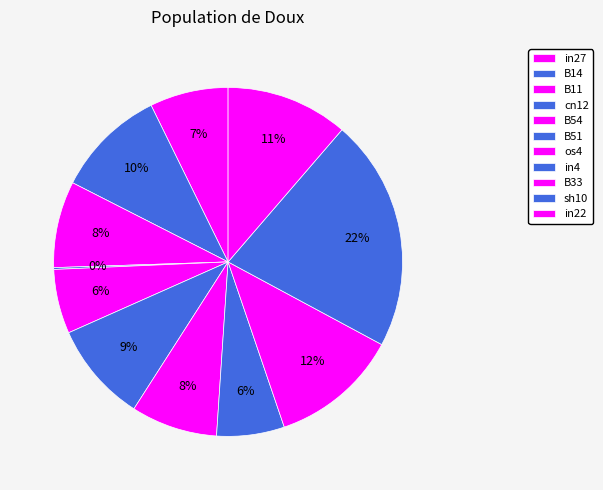

To the nearest percent, what is the average slice percentage?

9%